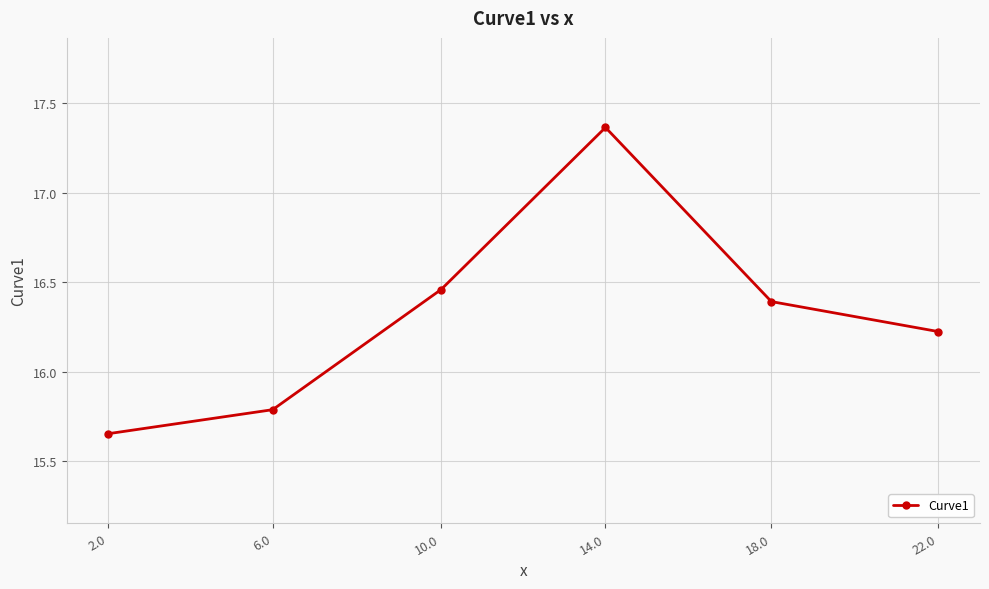

Which label corresponds to the smallest value in the chart?

2.0